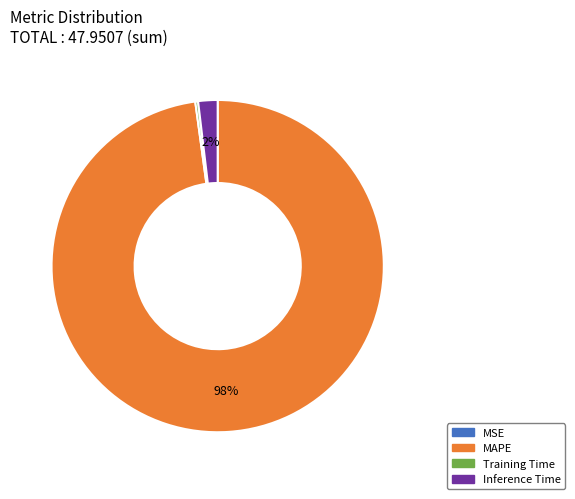

To the nearest percent, what is the average slice percentage?

25%